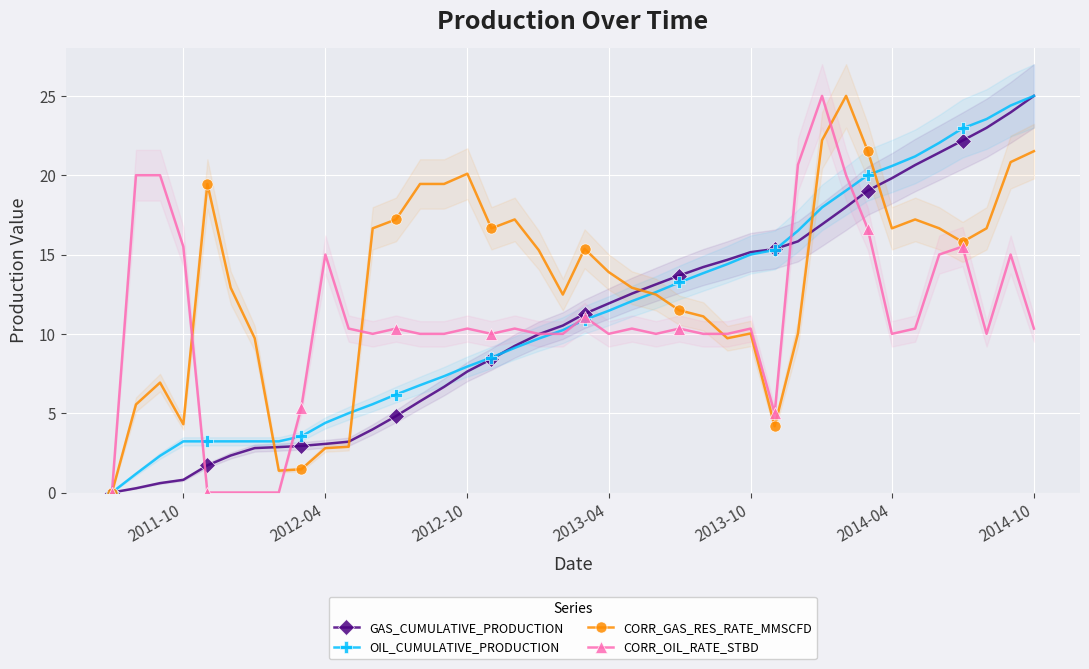

What is the maximum value for CORR_OIL_RATE_STBD?

25.0